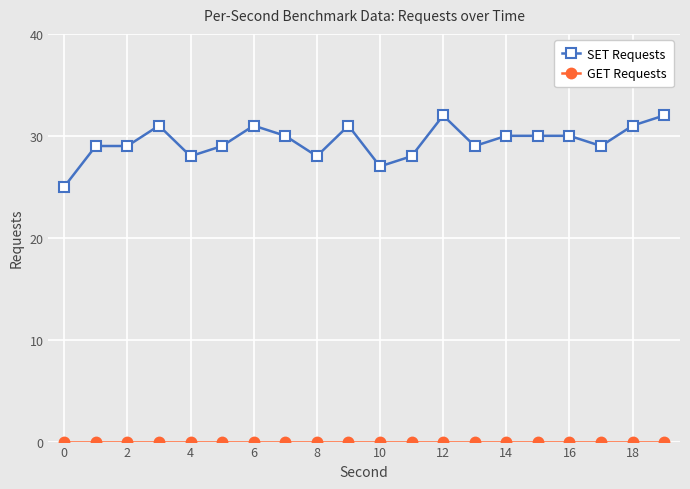

How many distinct data groups are displayed?

2